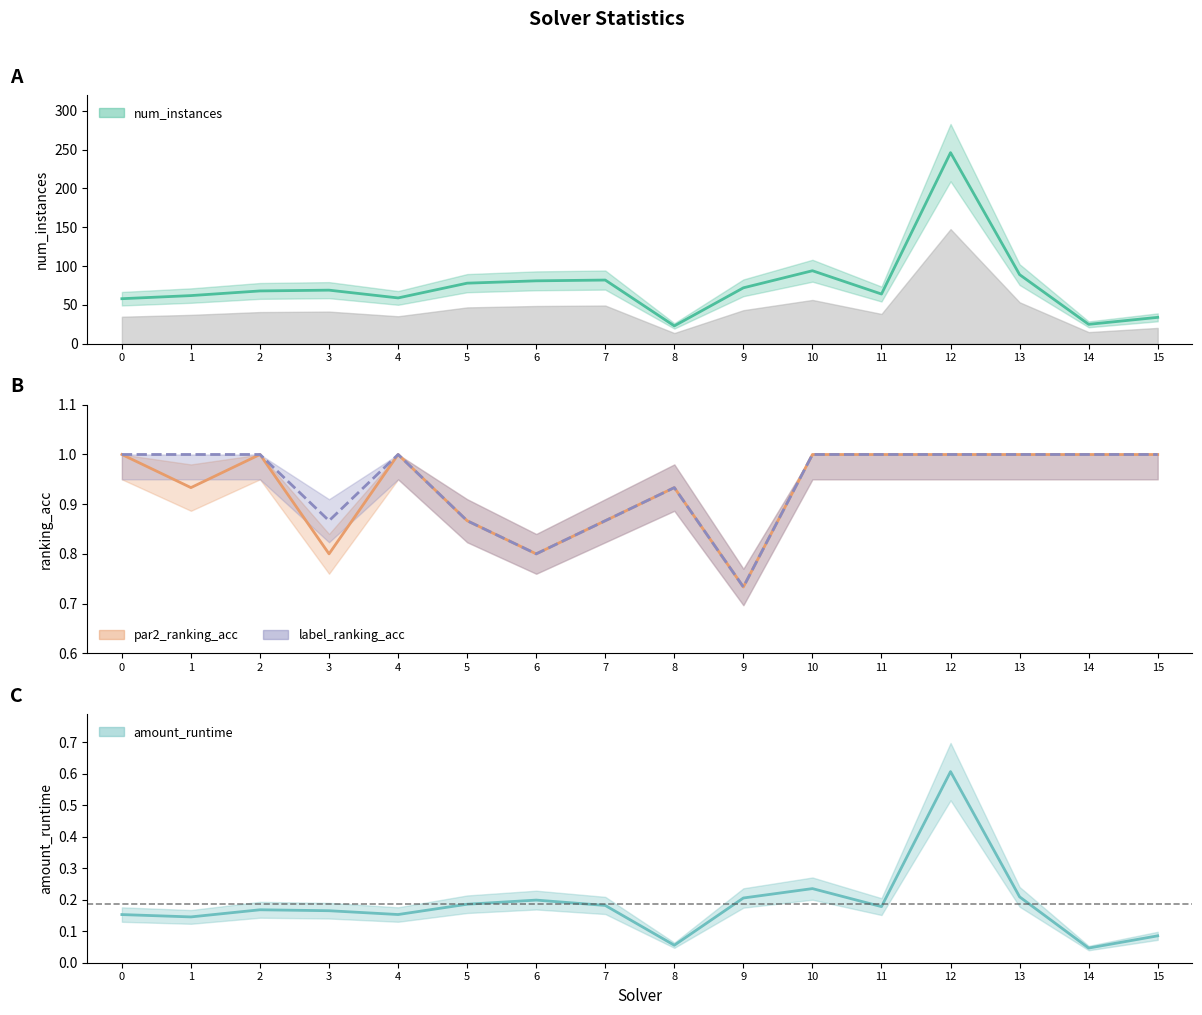

True or false: par2_ranking_acc has more than 0 points higher than both neighbors.

True